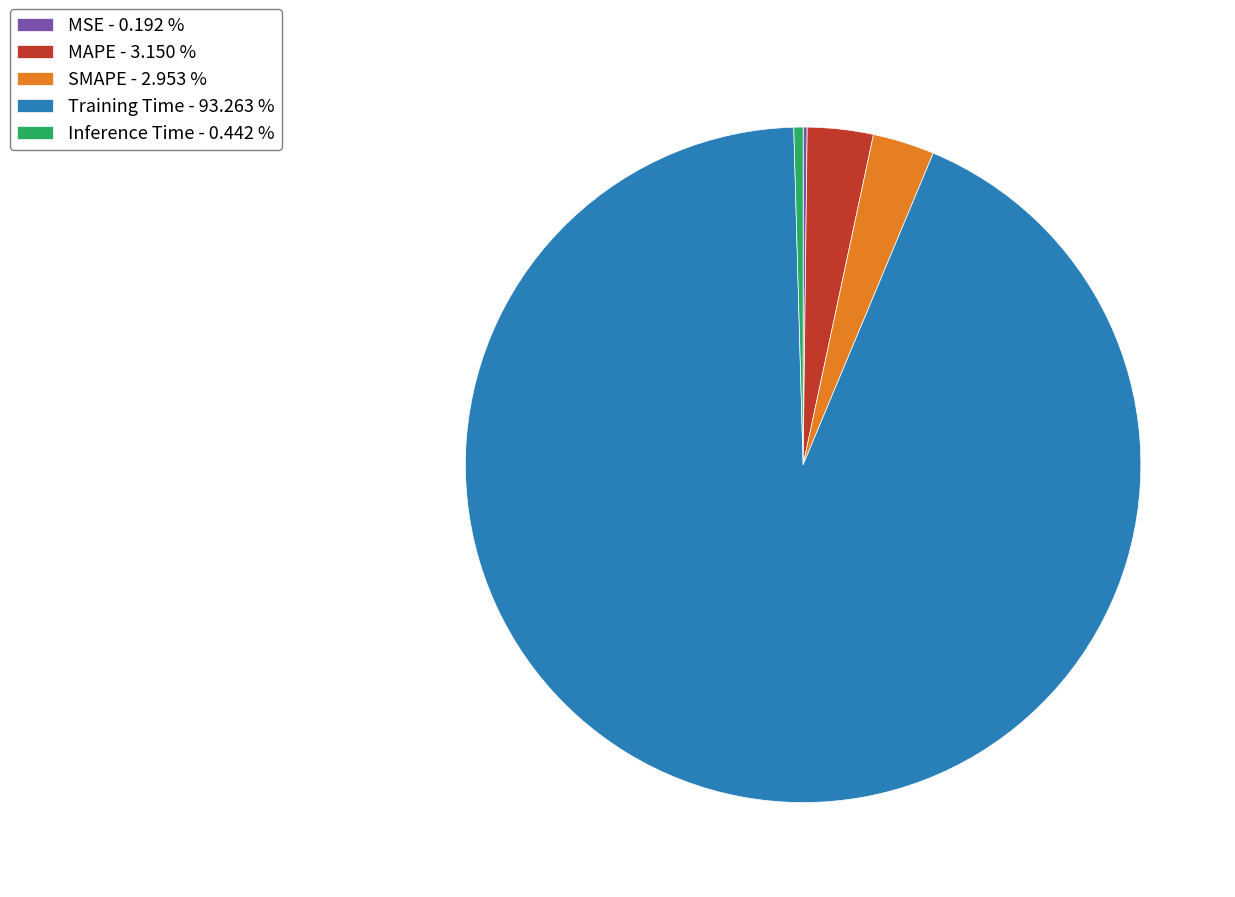

Does Training Time - 93.263 % account for over 50% of the chart?

Yes